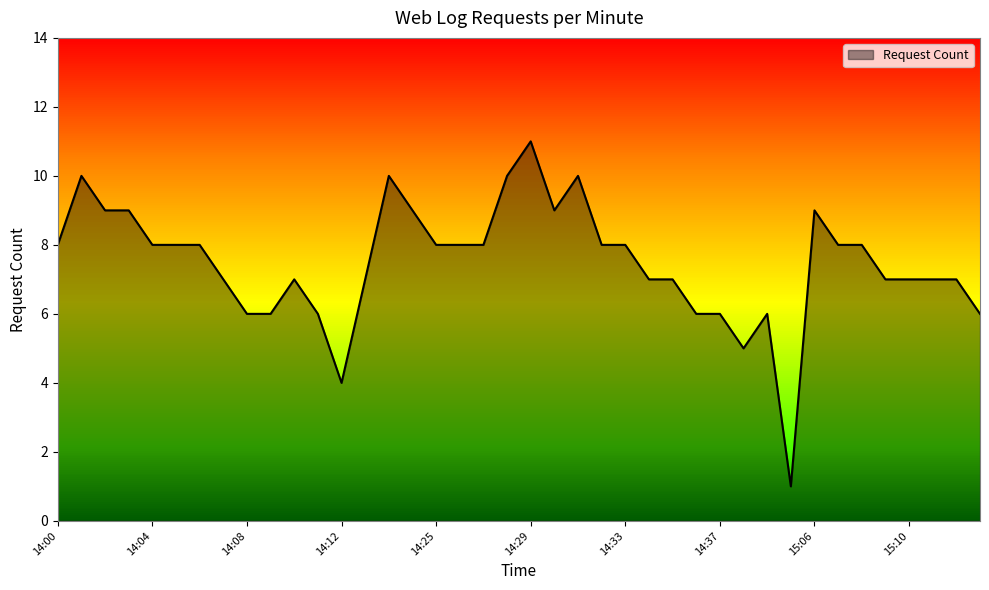

Approximately how many times larger is the value at 14:08 compared to 14:29?

0.5